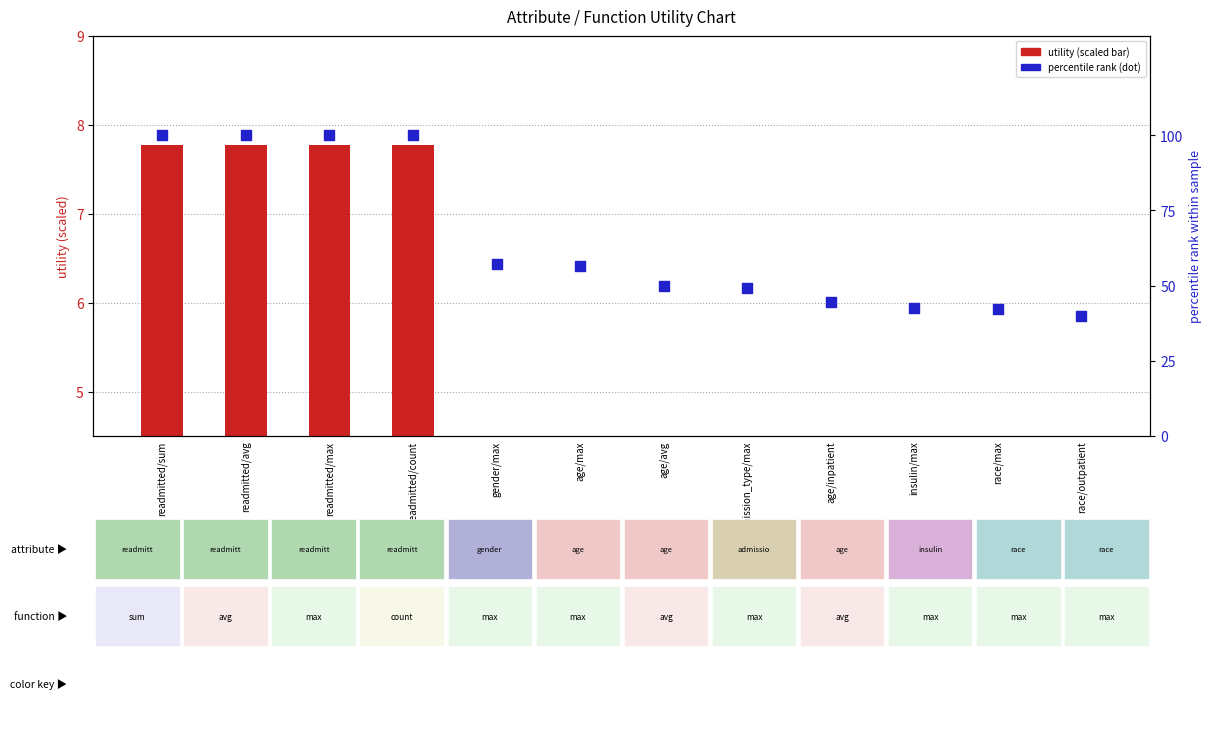

What is the total value across all series at age/max?

60.8